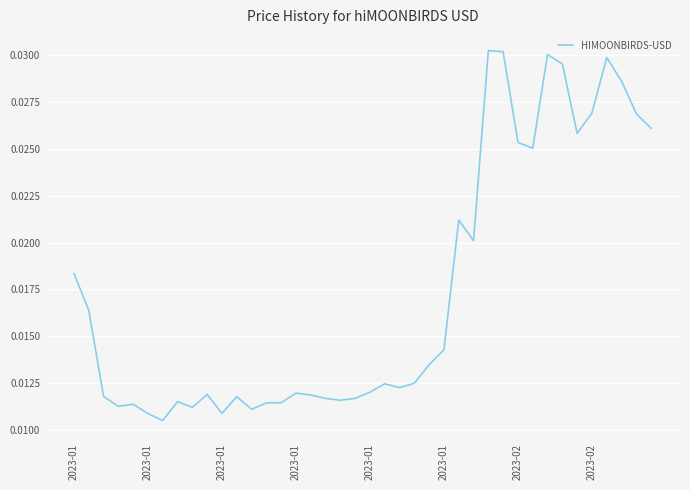

Count the number of data series in this chart.

1